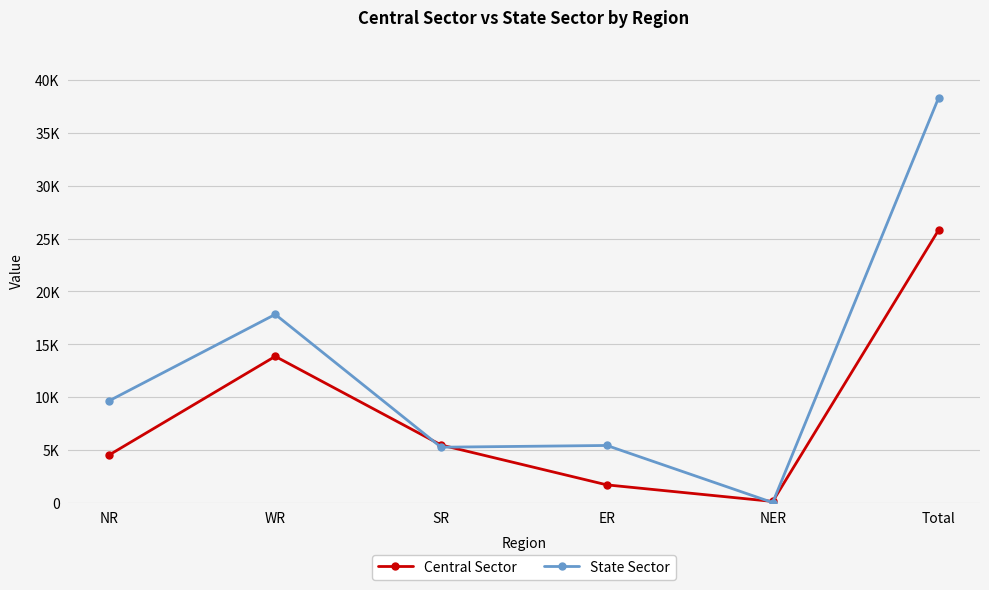

Where do State Sector and Central Sector first cross each other?

WR and SR